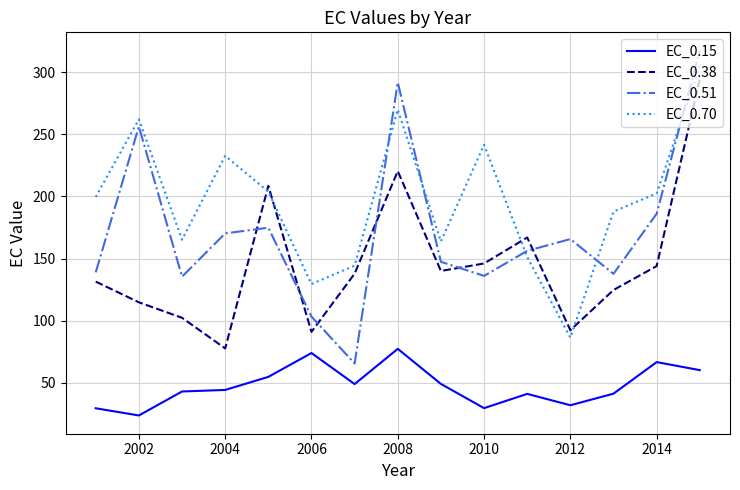

Which series has the largest total across all categories?

EC_0.70